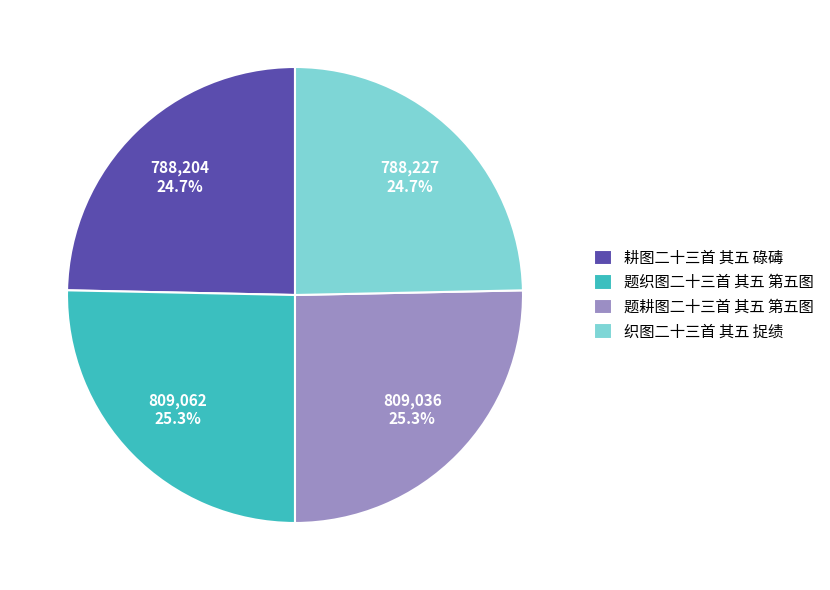

The 耕图二十三首 其五 碌碡 slice represents 25% of the pie. True or false?

True